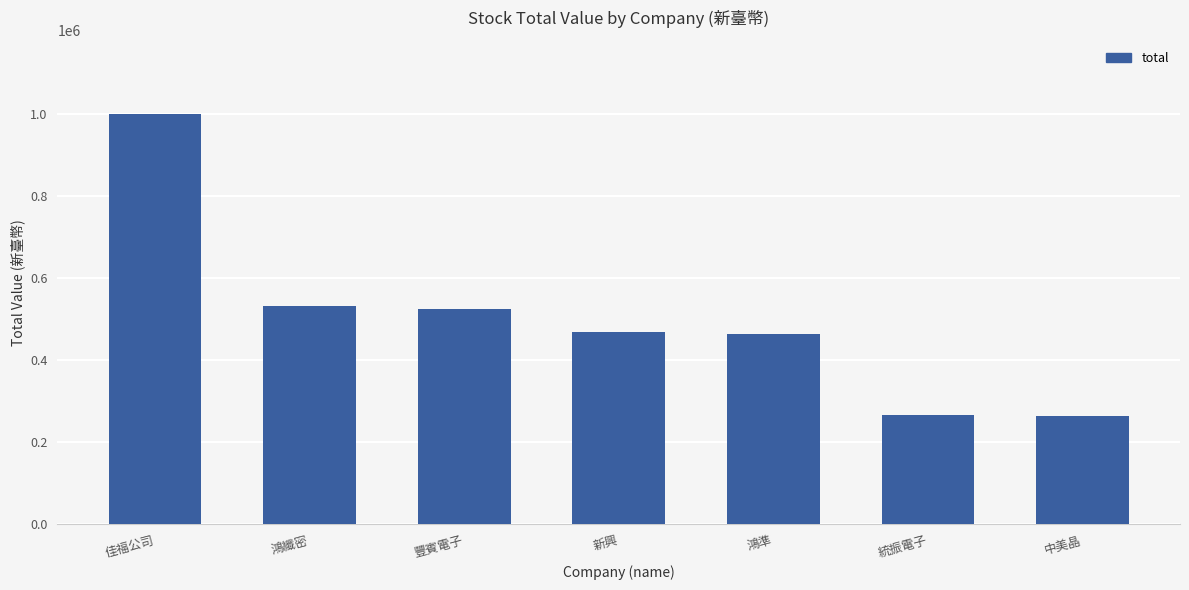

What is the smallest value displayed?

263830